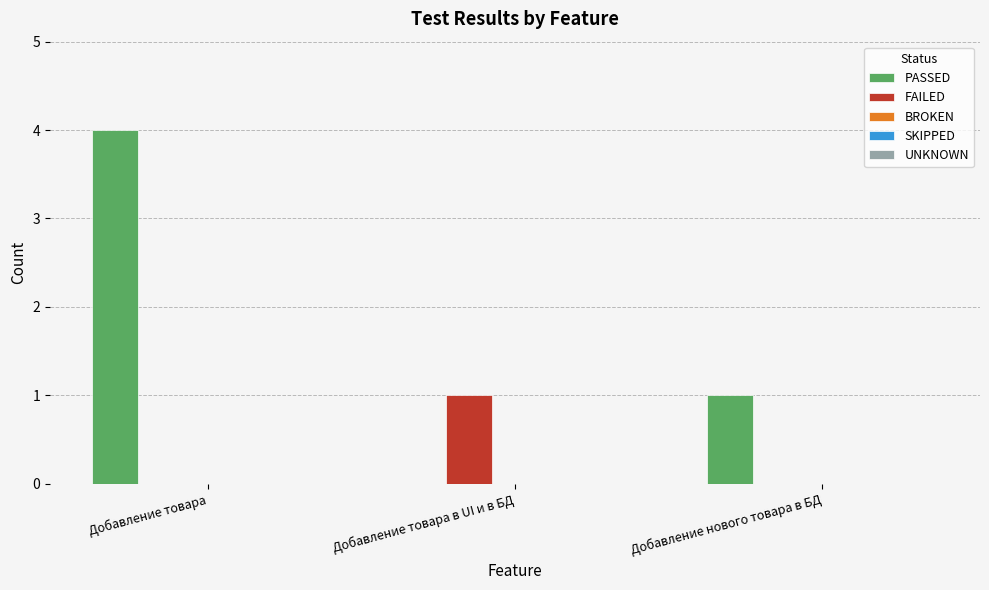

Between Добавление товара and Добавление нового товара в БД, which series saw the biggest shift?

PASSED